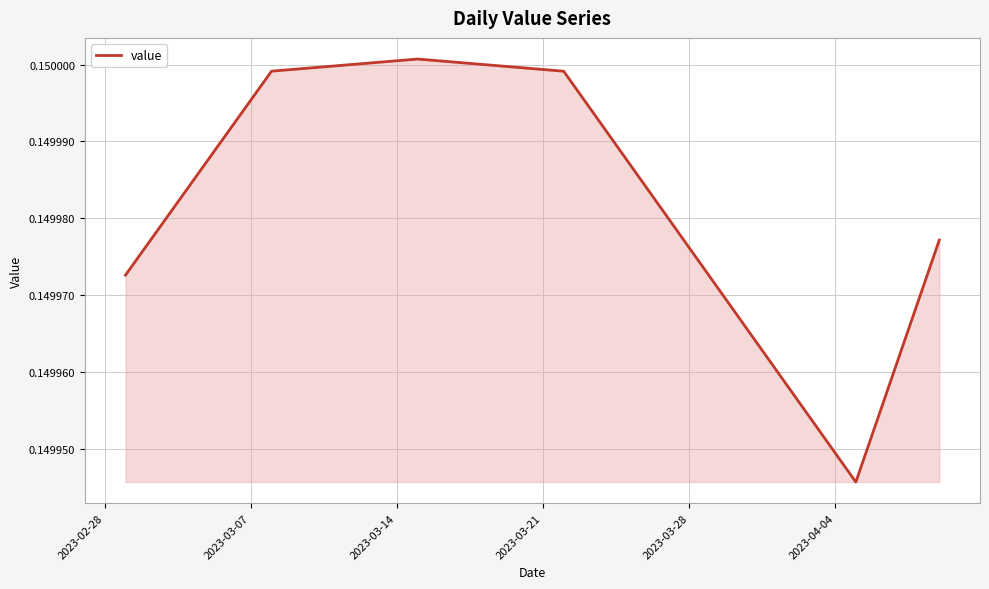

Does the chart have visible grid lines?

Yes